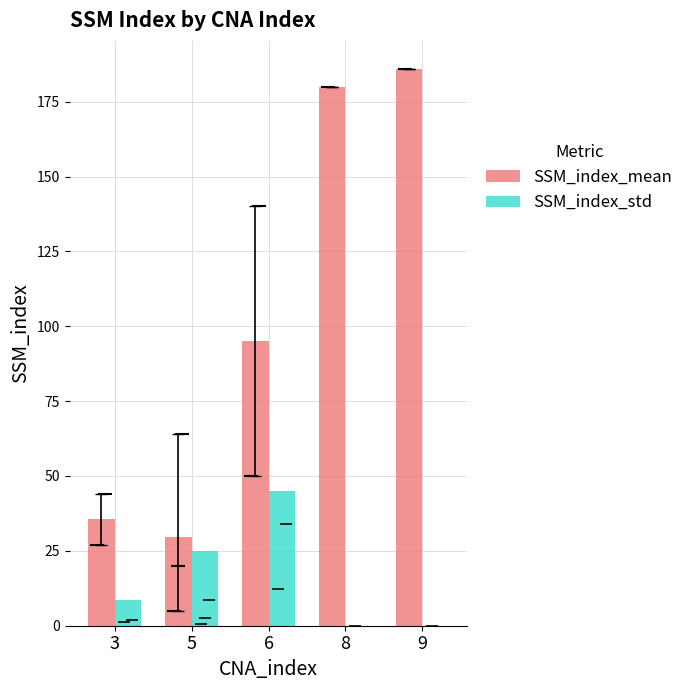

Which category has the lowest value in the SSM_index_mean series?

5